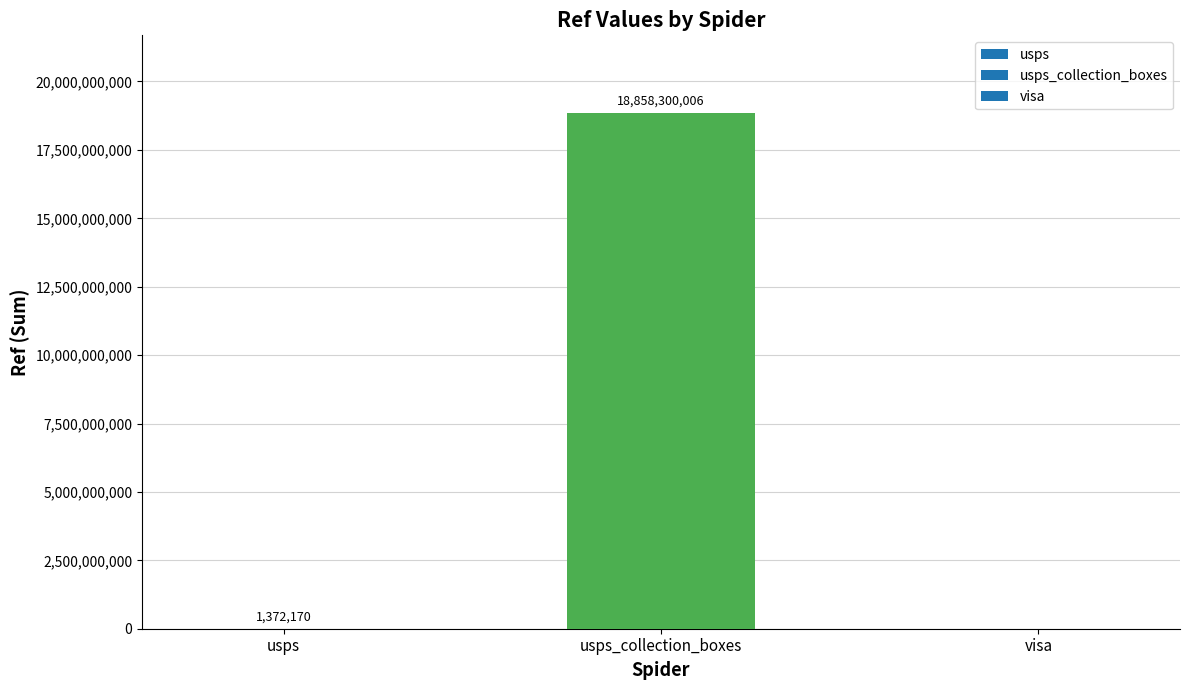

Reading left to right, what are all the values shown in this chart?

1372170	18858300006	0